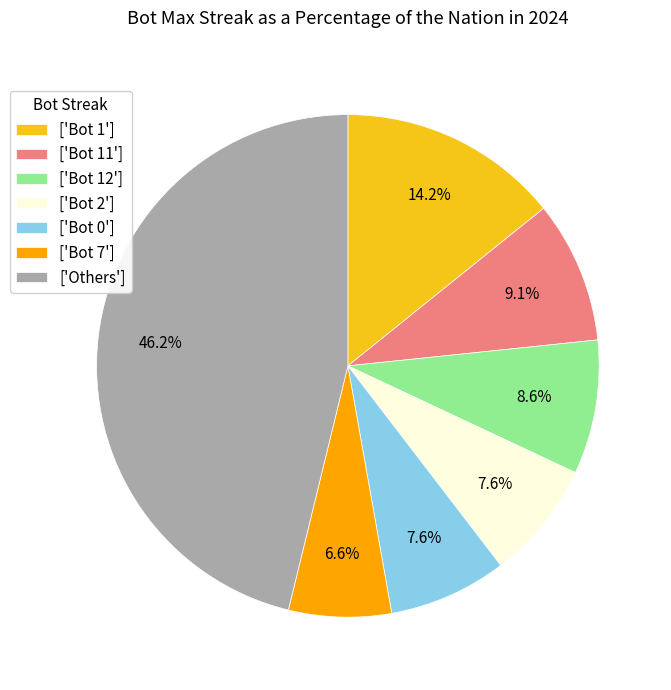

How many segments does this pie chart have?

7